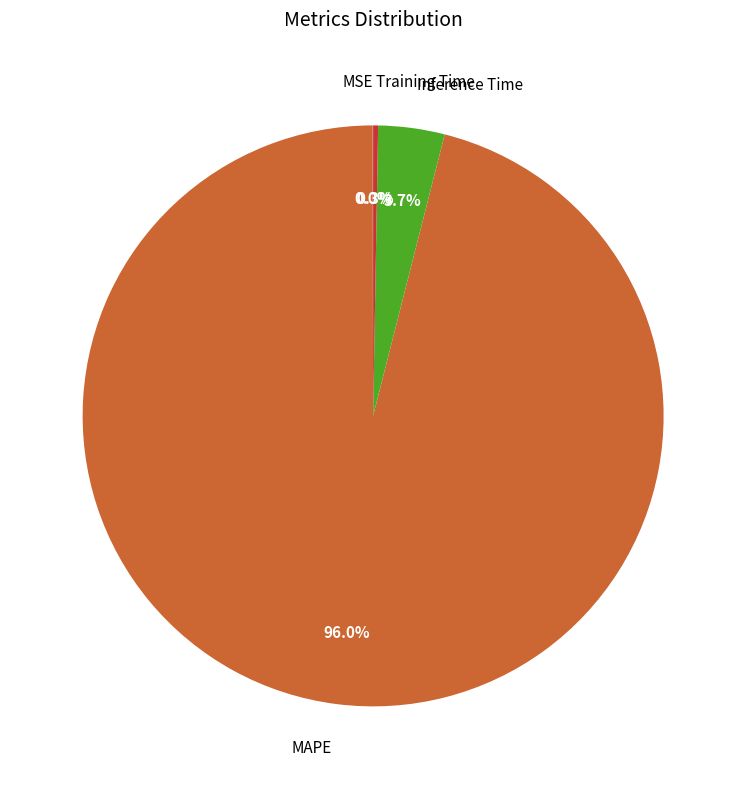

What is the largest slice in the pie chart?

MAPE